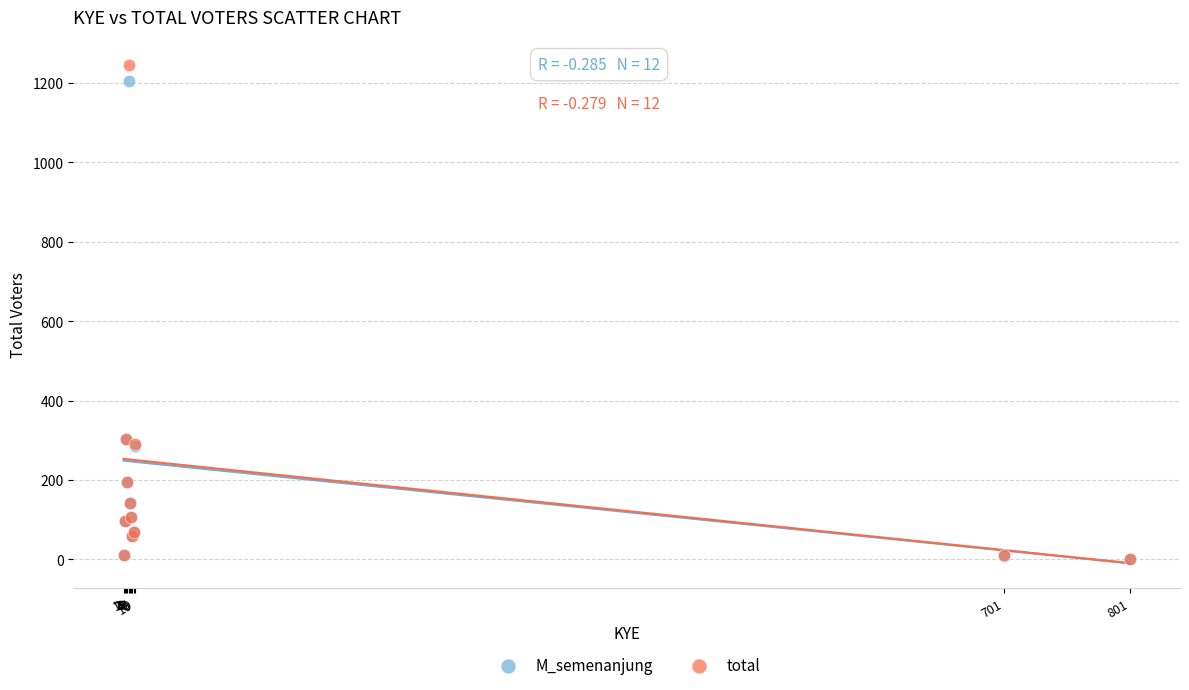

Which series contains the highest Y value?

total